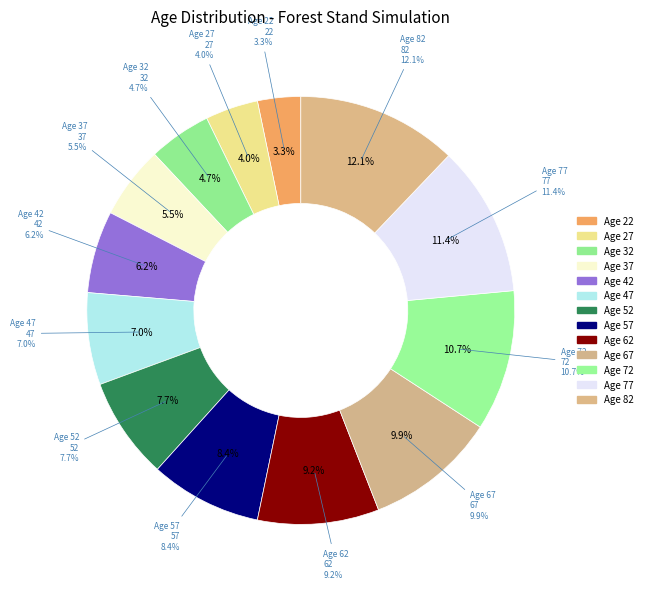

What percentage is NOT represented by 42?

93.8%